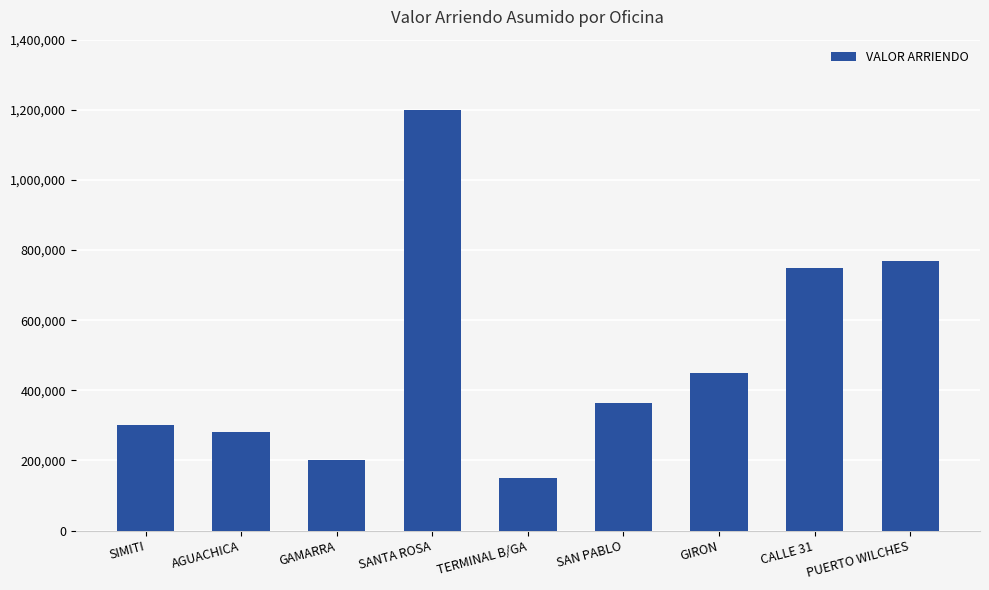

How many bars are there in total?

9